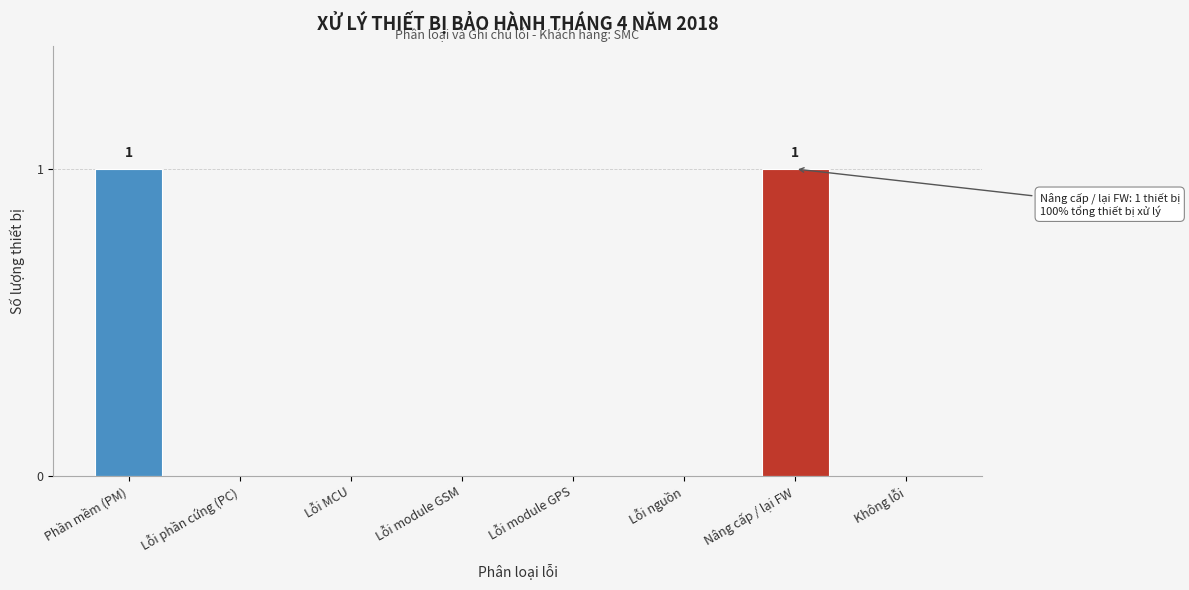

Reading left to right, transcribe all the data shown in this chart.

Phần mềm (PM)=1	Lỗi phần cứng (PC)=0	Lỗi MCU=0	Lỗi module GSM=0	Lỗi module GPS=0	Lỗi nguồn=0	Nâng cấp / lại FW=1	Không lỗi=0